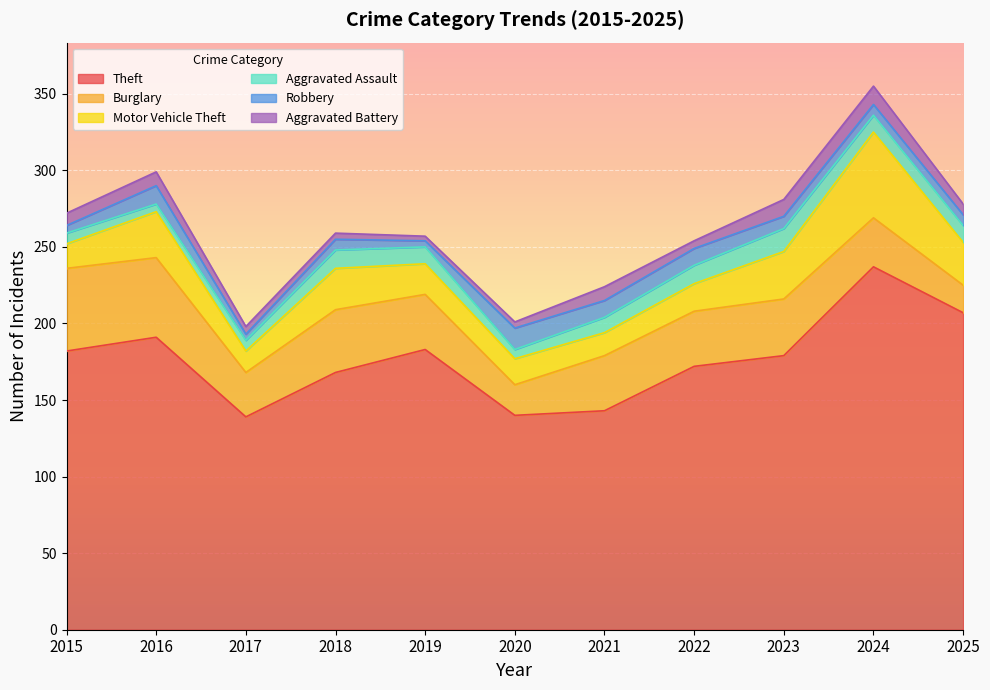

What is the smallest value displayed?

3